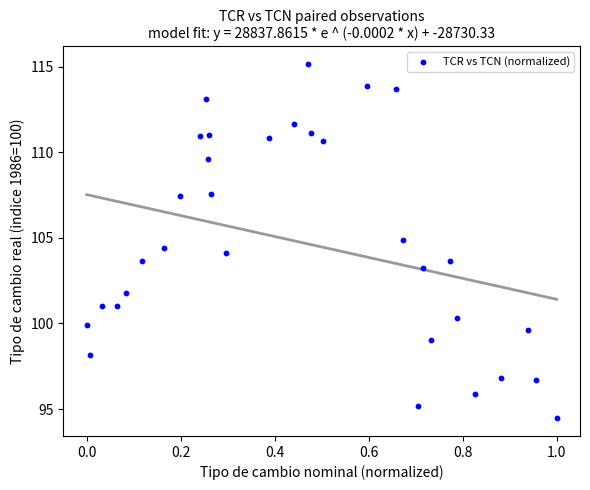

What is the range of Y values (max minus min)?

20.7